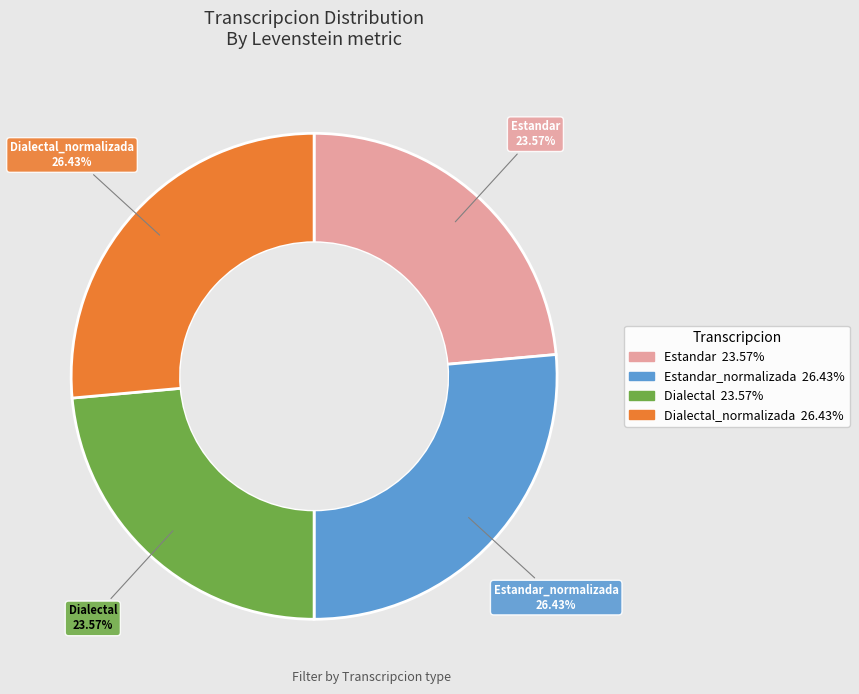

How many segments does this pie chart have?

4